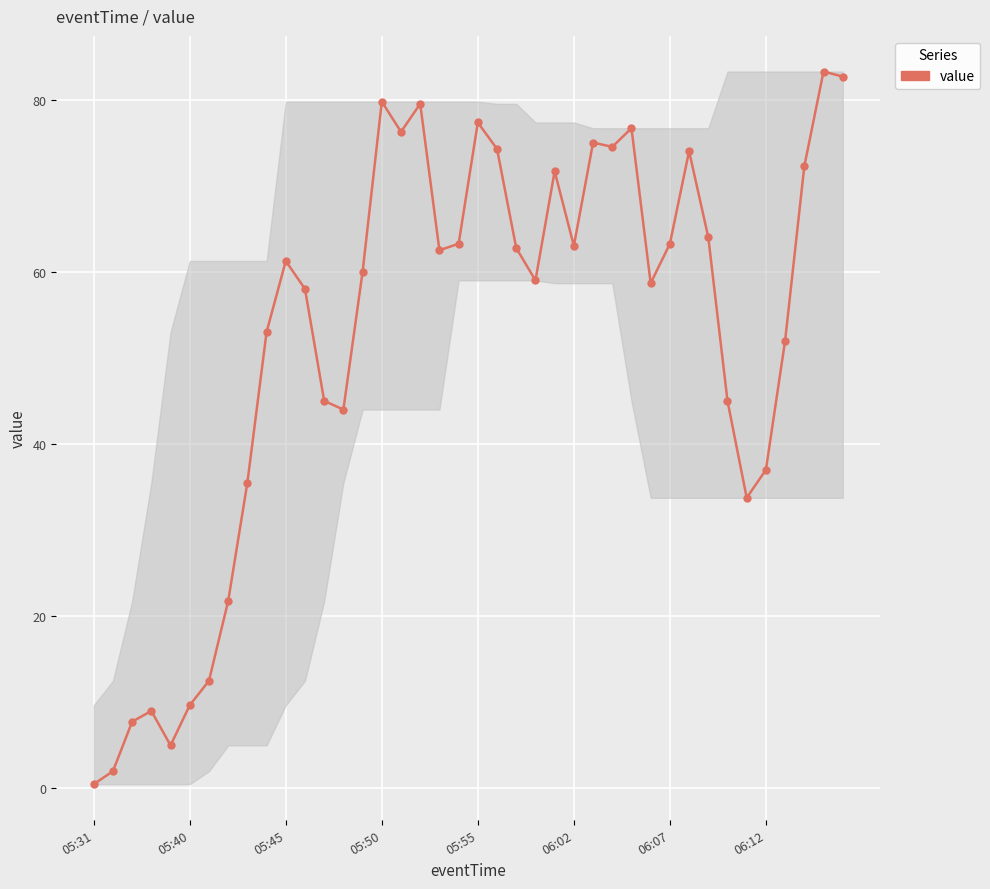

True or false: there are more than 0 points higher than both neighbors.

True